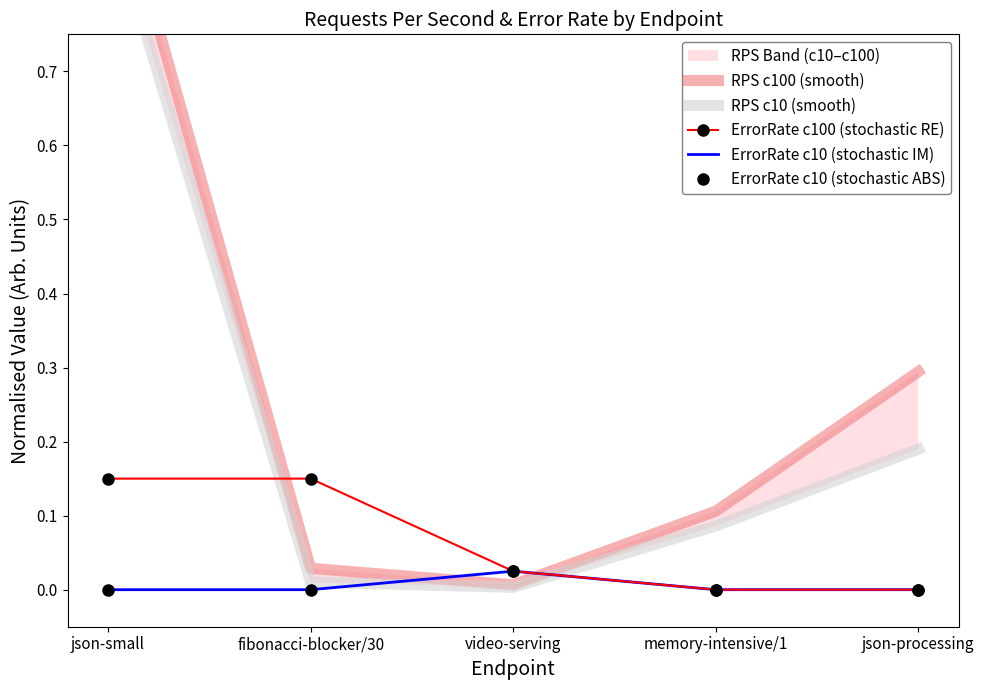

What is the sum of the ErrorRate c100 (stochastic RE) values at fibonacci-blocker/30 and json-processing?

0.1